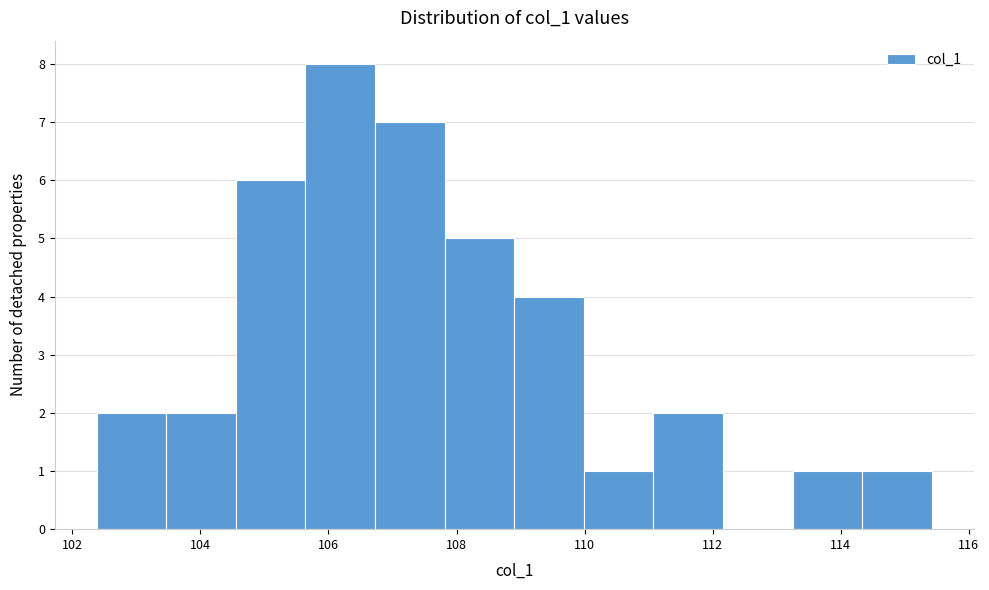

How tall is the bar that spans 111.0 to 112.2 on the x-axis? Neither the bar edges nor the heights are printed on the chart, so give them approximately, as read against the axes.

2